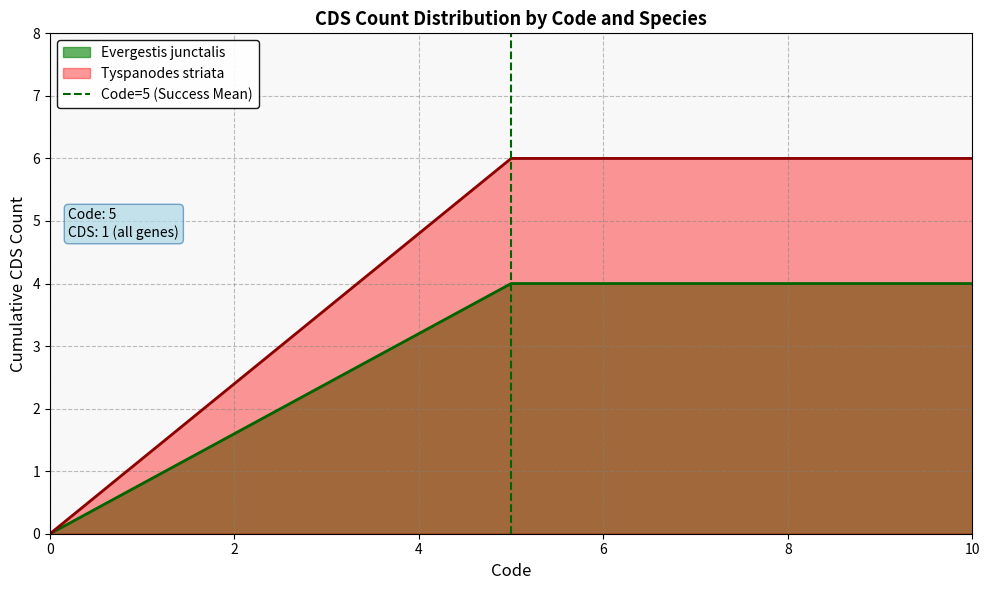

True or false: Tyspanodes striata has a value of 0 at 0.

True